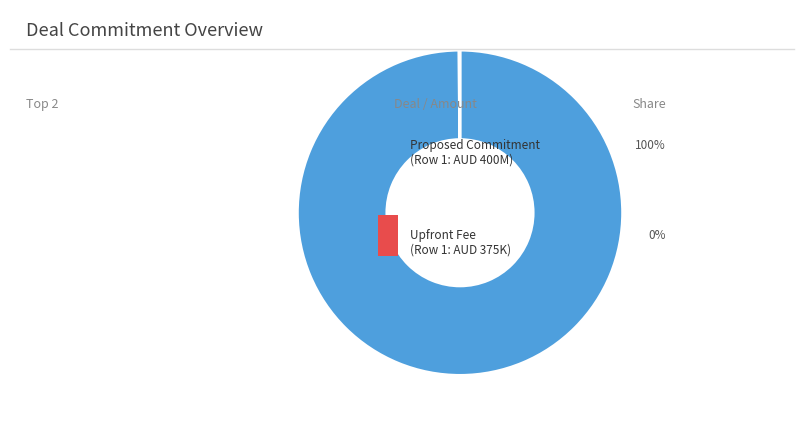

Does any single category account for the majority?

Yes